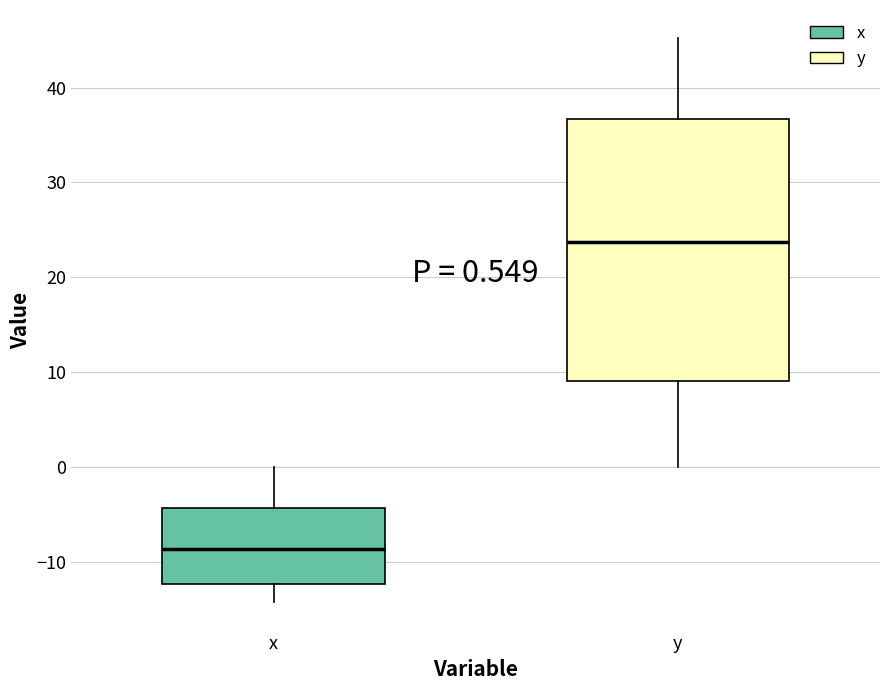

Comparing the boxes themselves (not the whiskers), which one is the tallest?

y